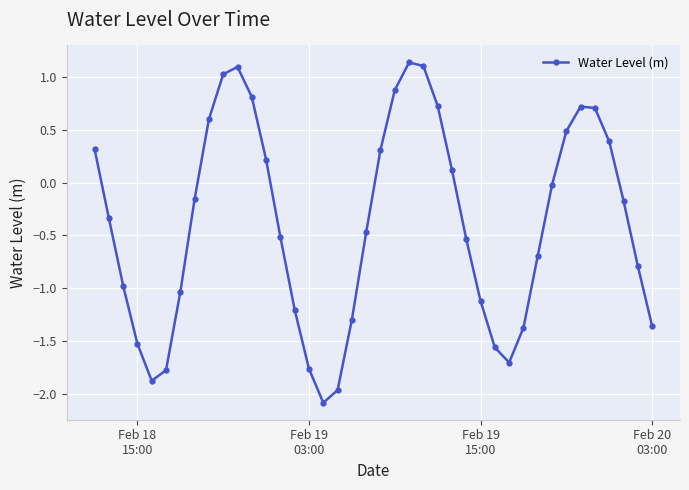

What is the value of the 35th point from the left?

0.7